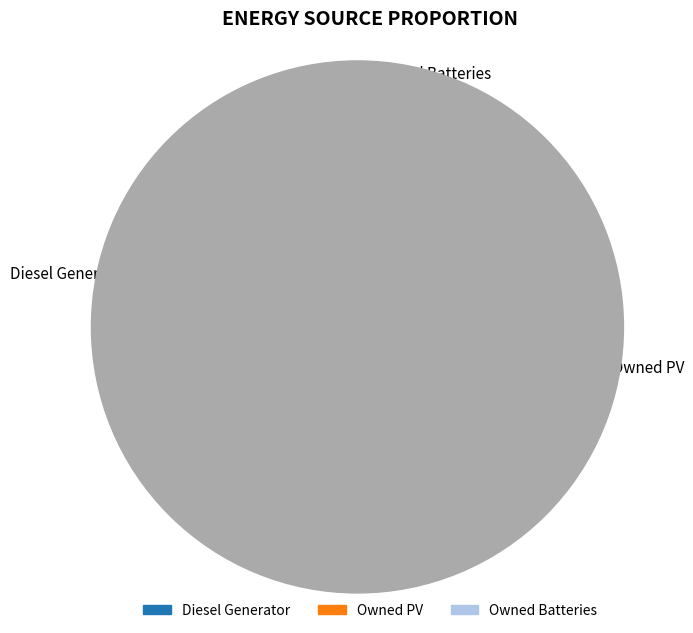

The Owned PV slice represents 42% of the pie. True or false?

False